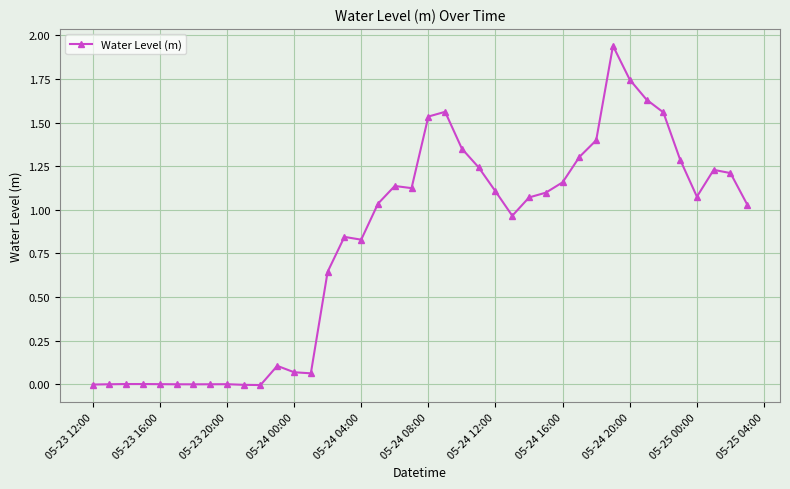

True or false: the data has more than 1 interior local peaks.

True